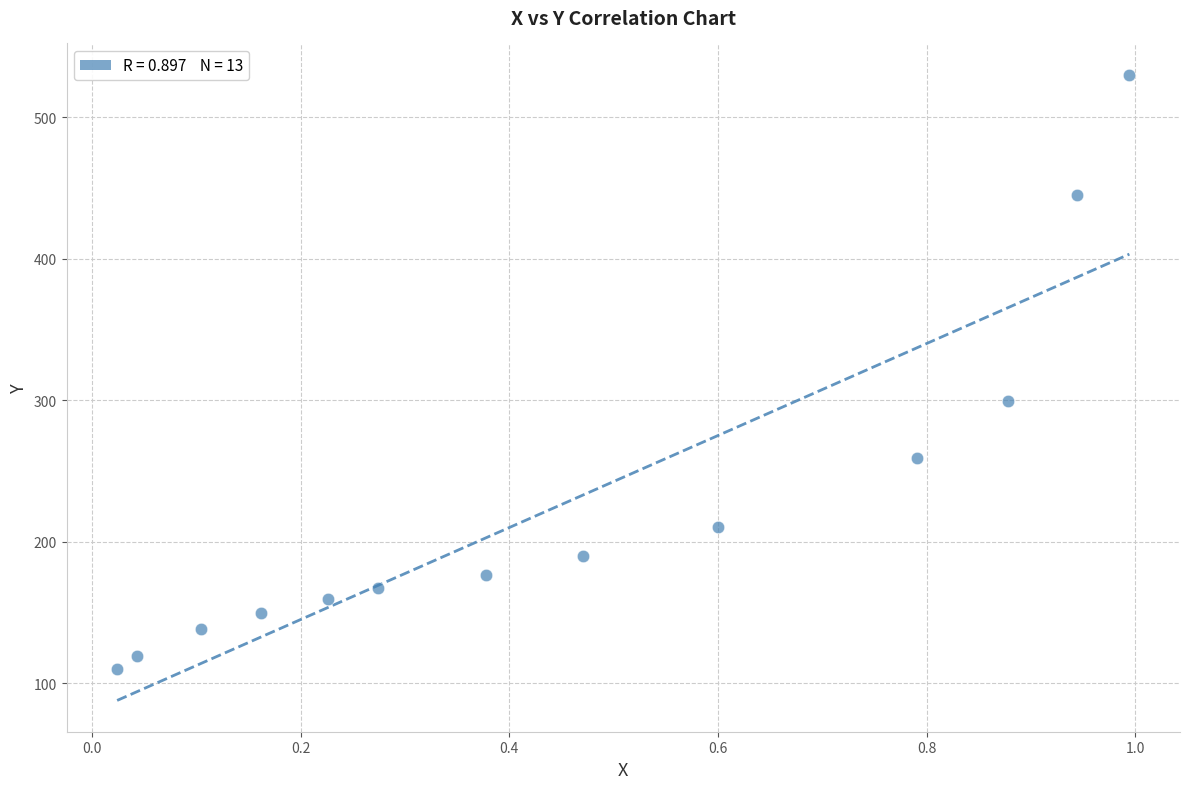

What Y value in the scatter plot is closest to 320?

299.2